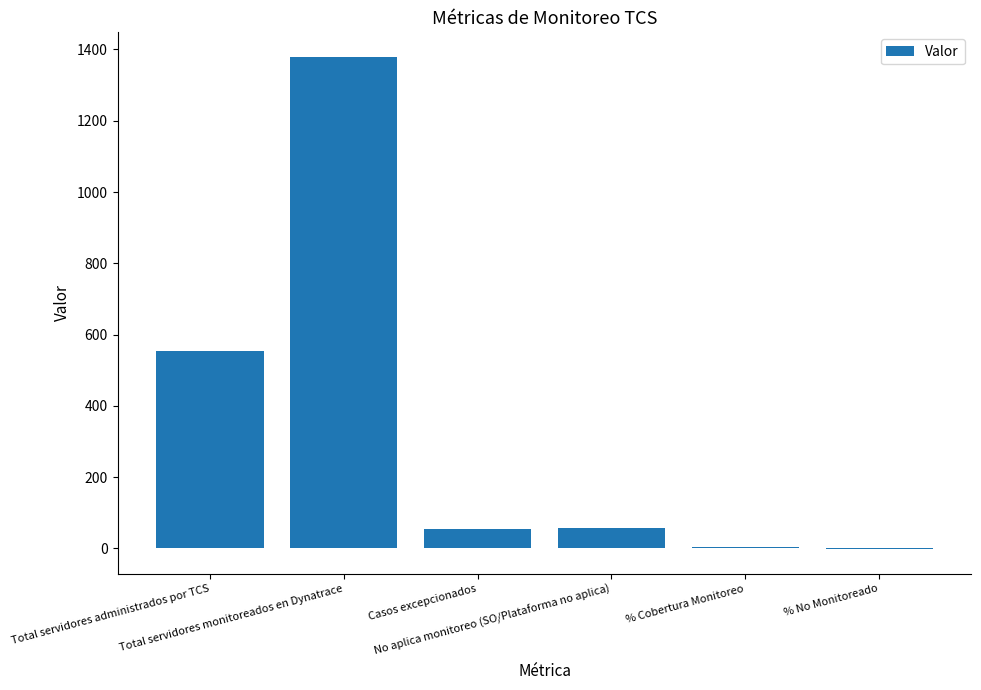

How many categories are shown in the chart?

6